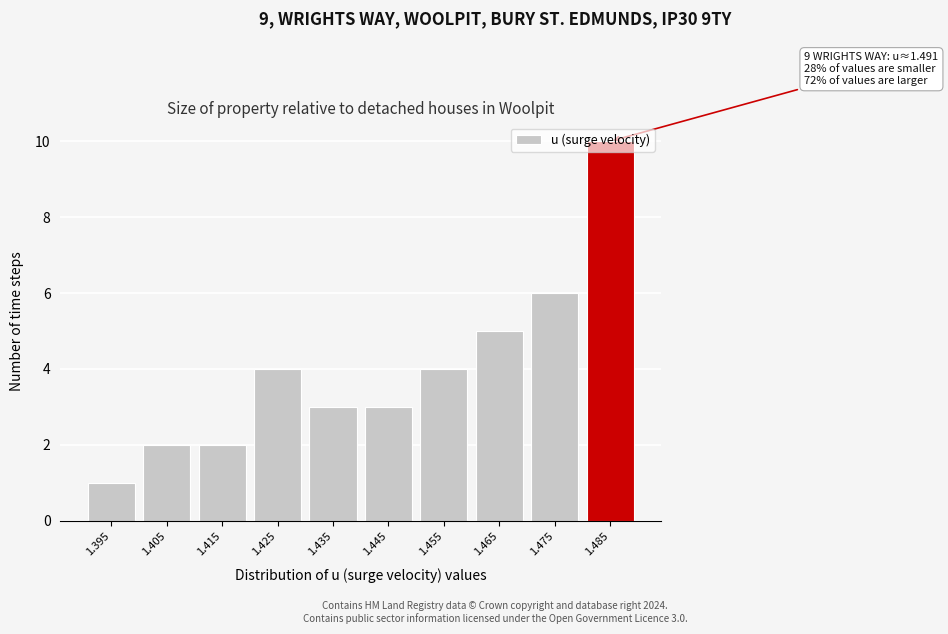

The value at 1.475 is 6. True or false?

True